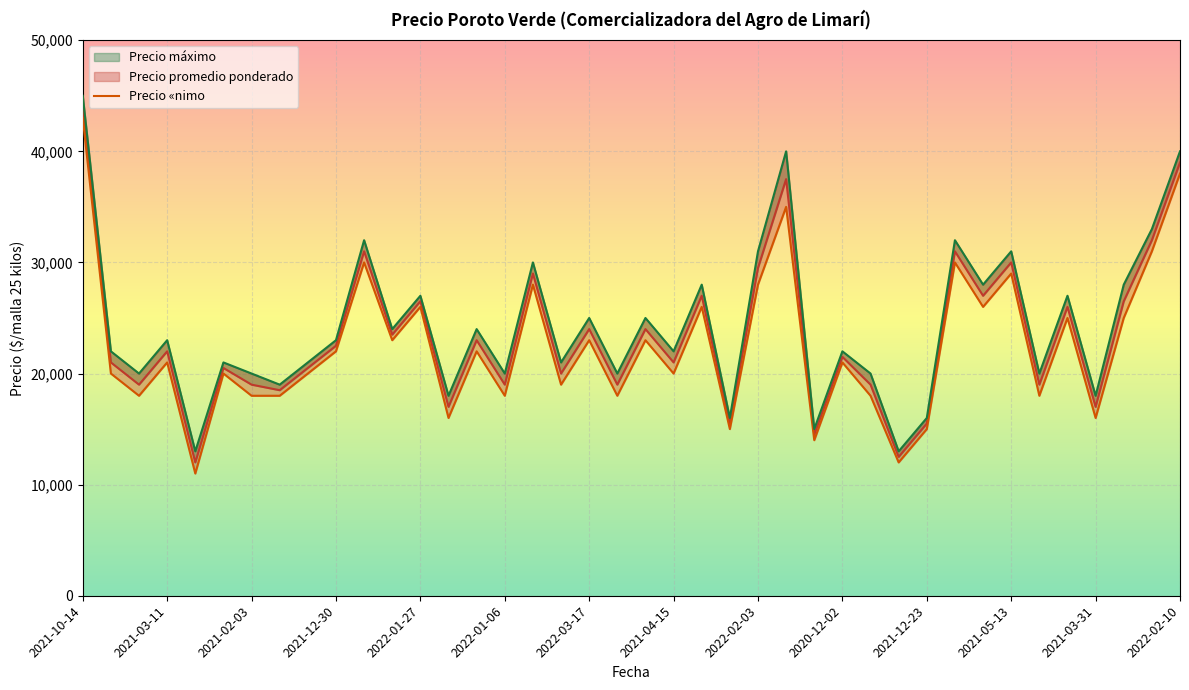

True or false: the data shows 20000 at 2021-04-15.

True